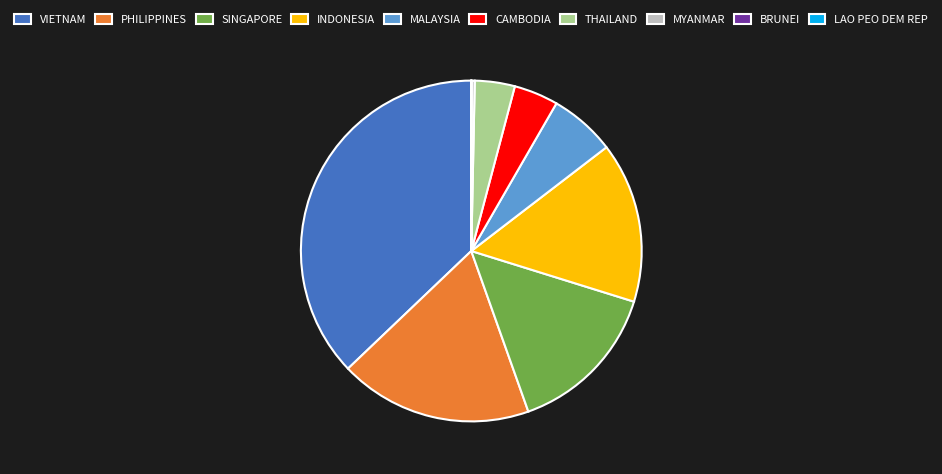

Is it true that INDONESIA is 4% of the pie?

False